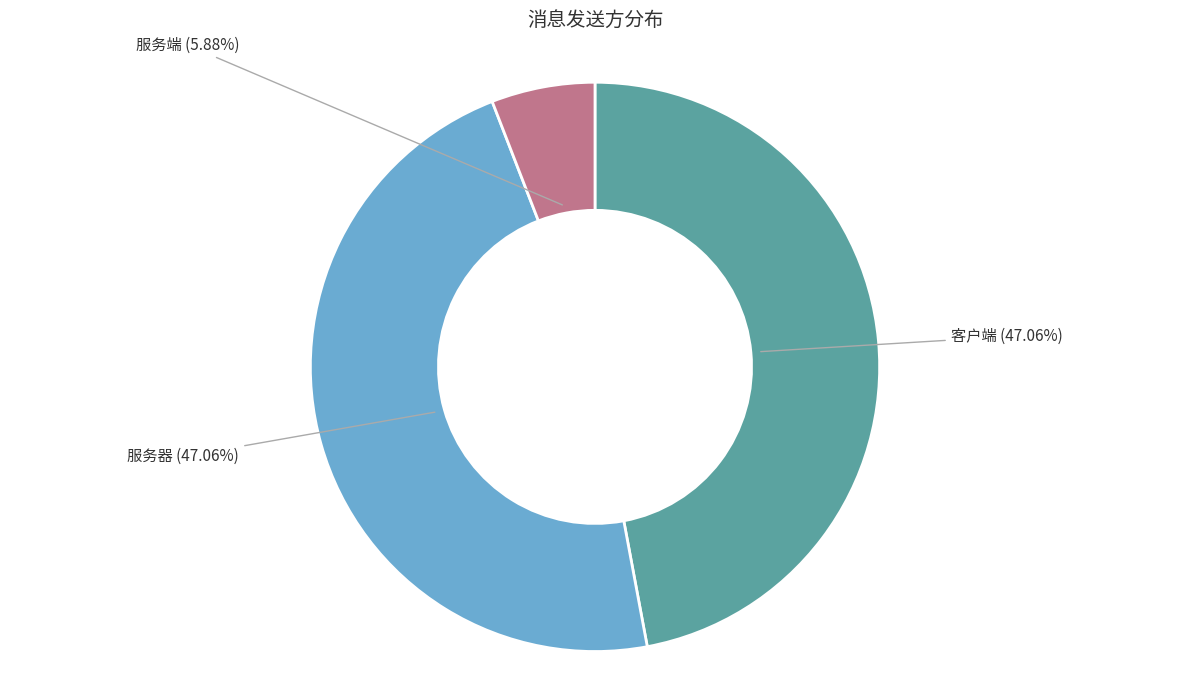

How many slices are in this pie chart?

3